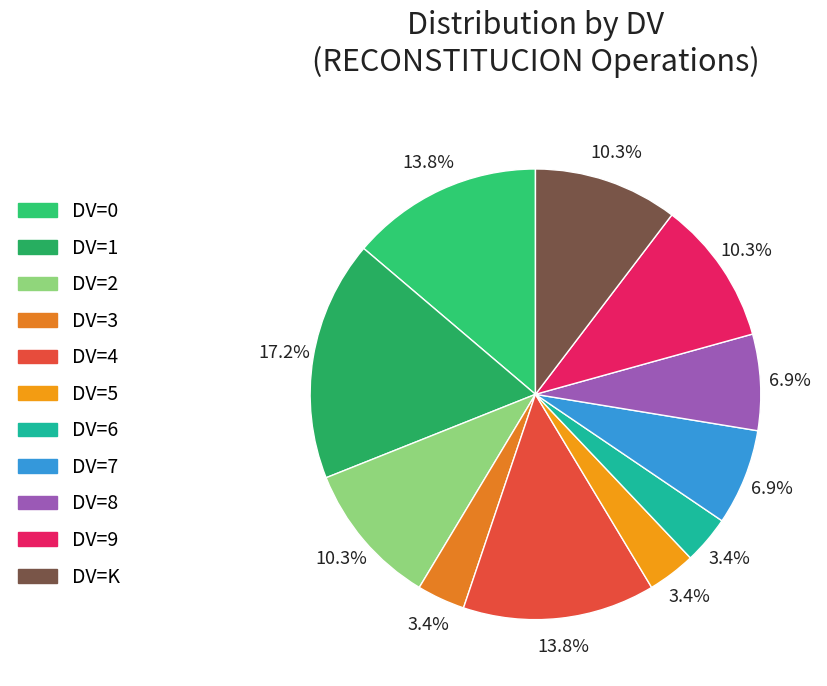

The DV=8 slice represents 7% of the pie. True or false?

True